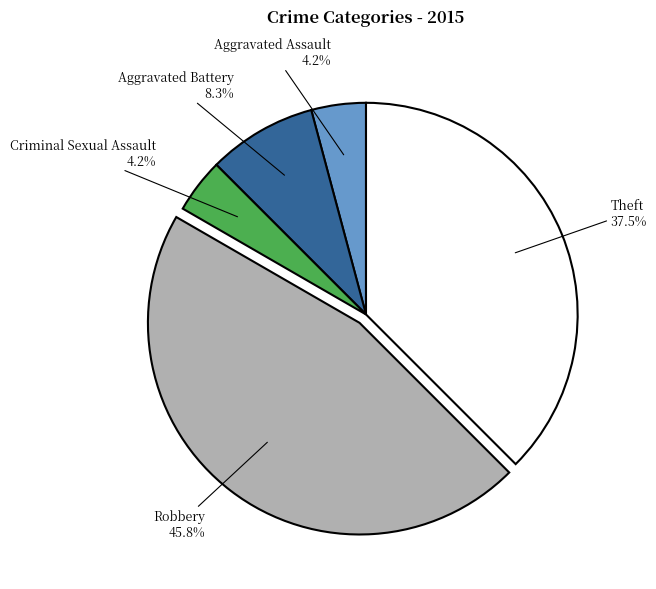

What percentage is NOT represented by Robbery?

54.2%